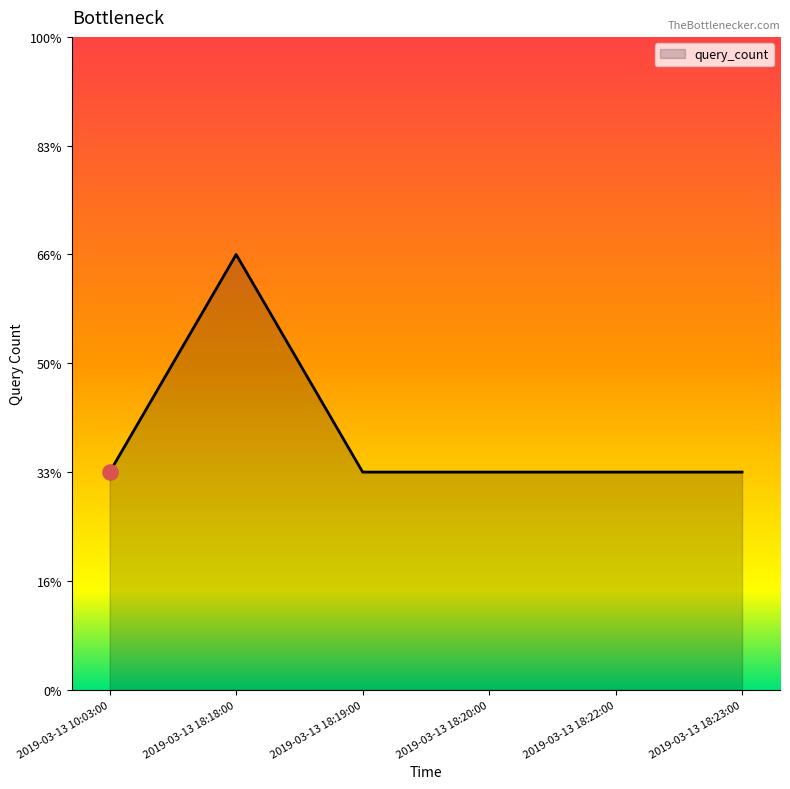

What is the change in value from 2019-03-13 18:18:00 to 2019-03-13 18:20:00?

-1